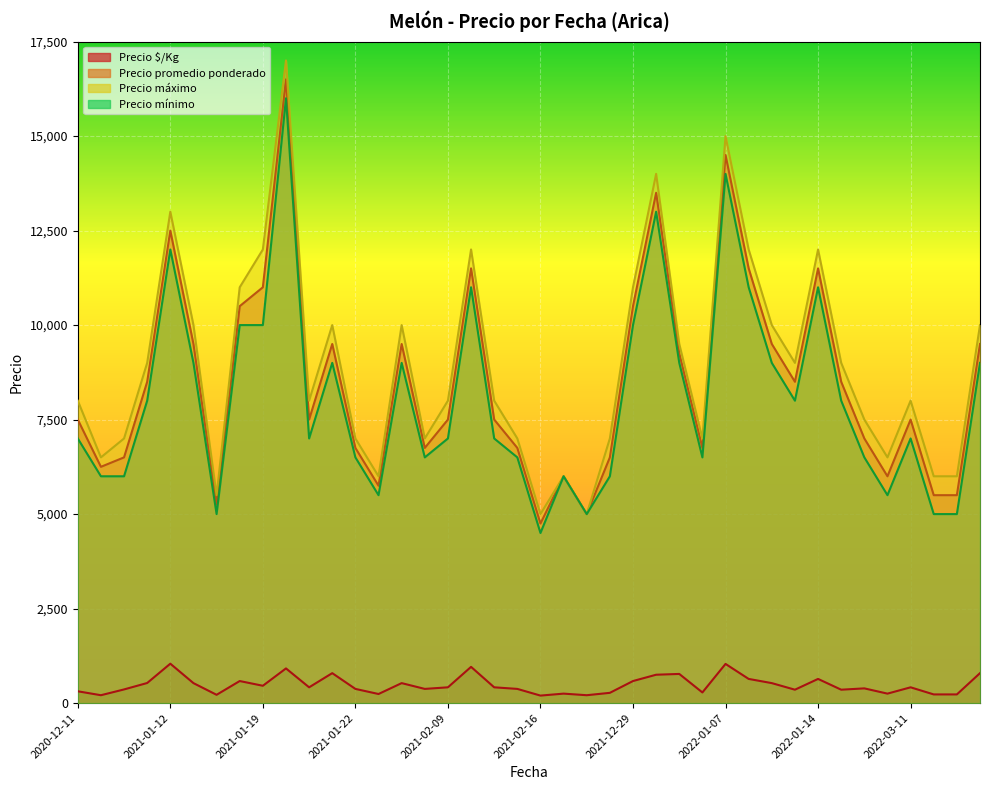

Does the chart display data point markers on the line(s)?

No